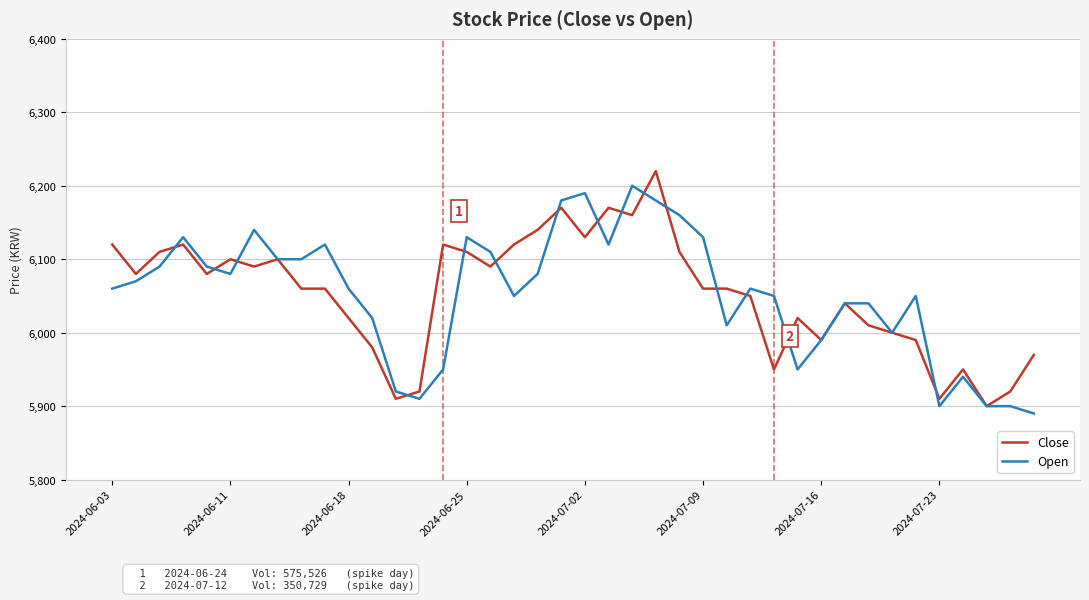

What is the maximum value shown in the chart?

6220